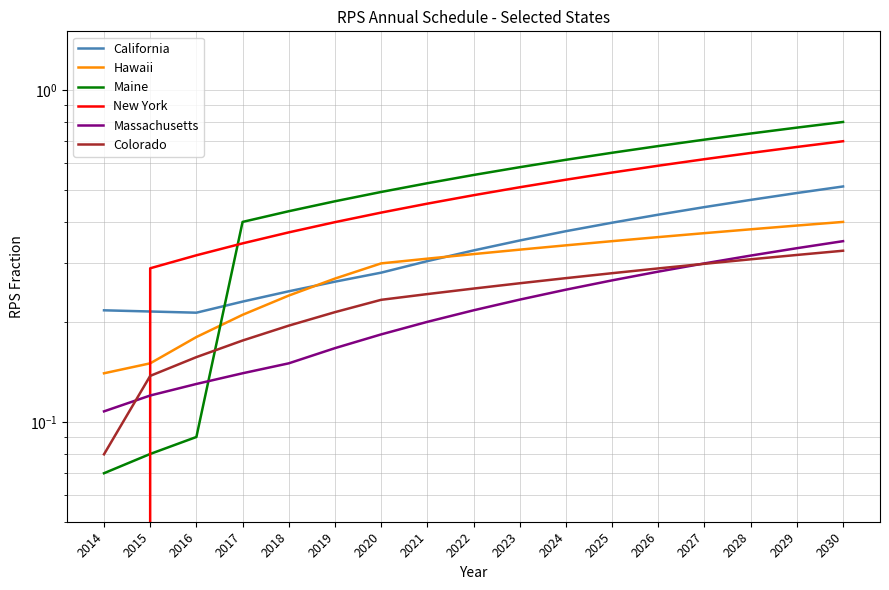

Is it true that California equals 0.5 at 2029?

True